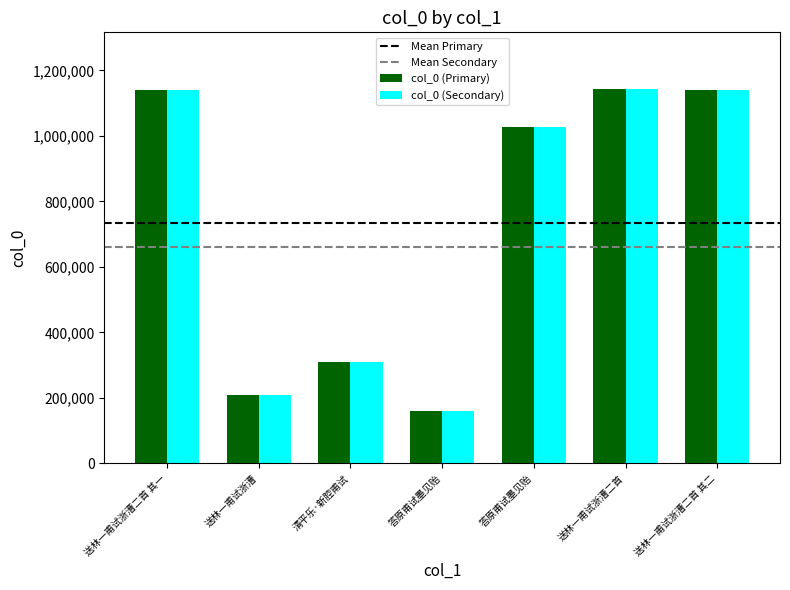

How many bars are there in each group?

2